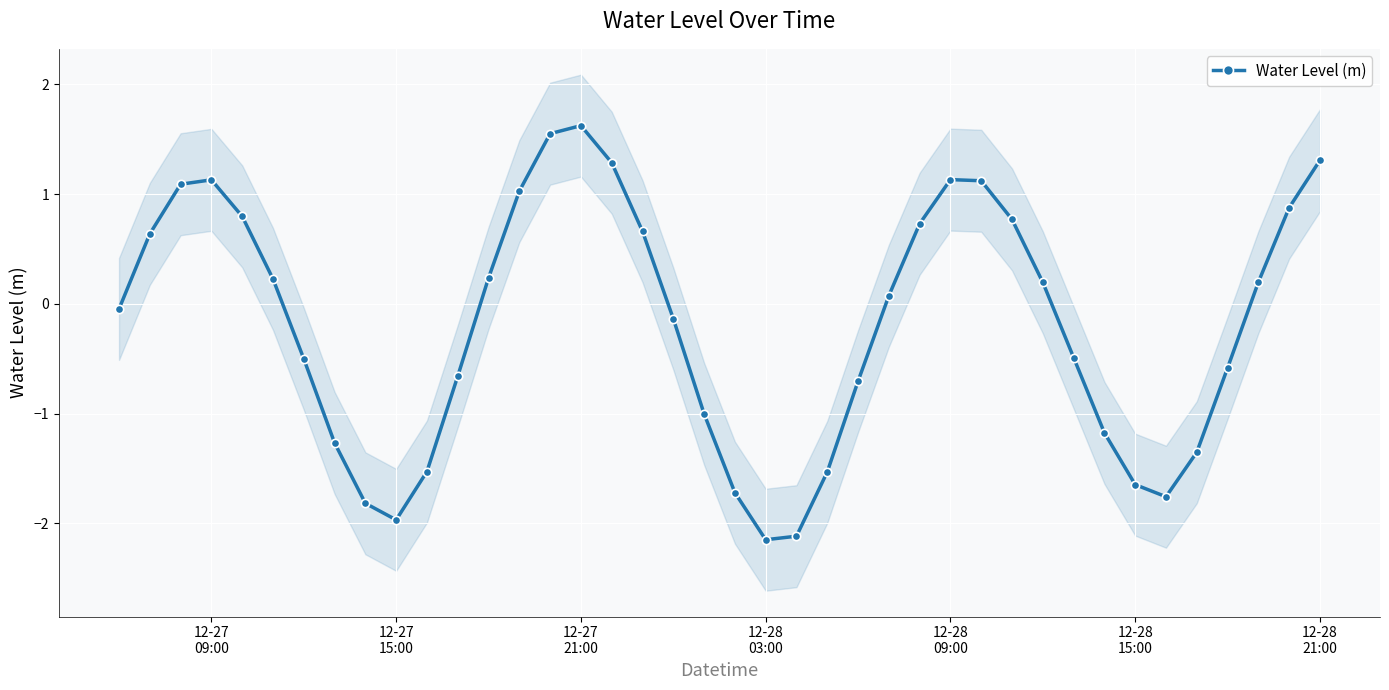

How many interior local valleys does the Water Level (m) series have?

3